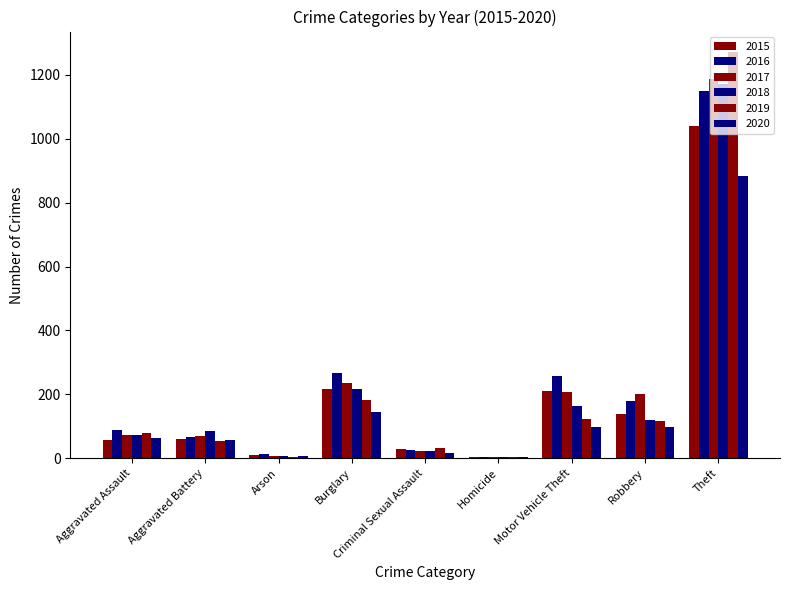

What is the label of the 6th bar from the right?

Burglary